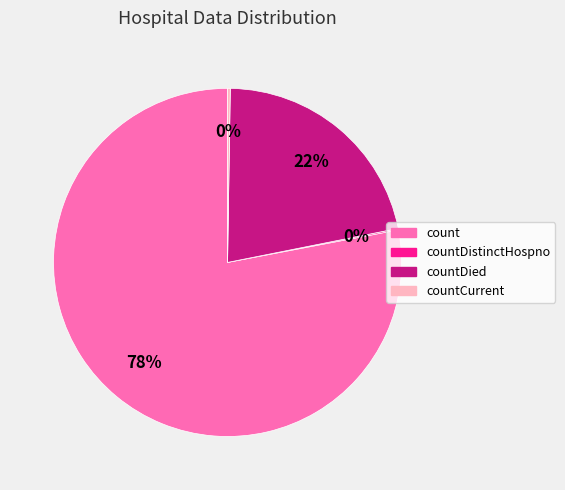

Is there any slice that represents more than half of the pie?

Yes